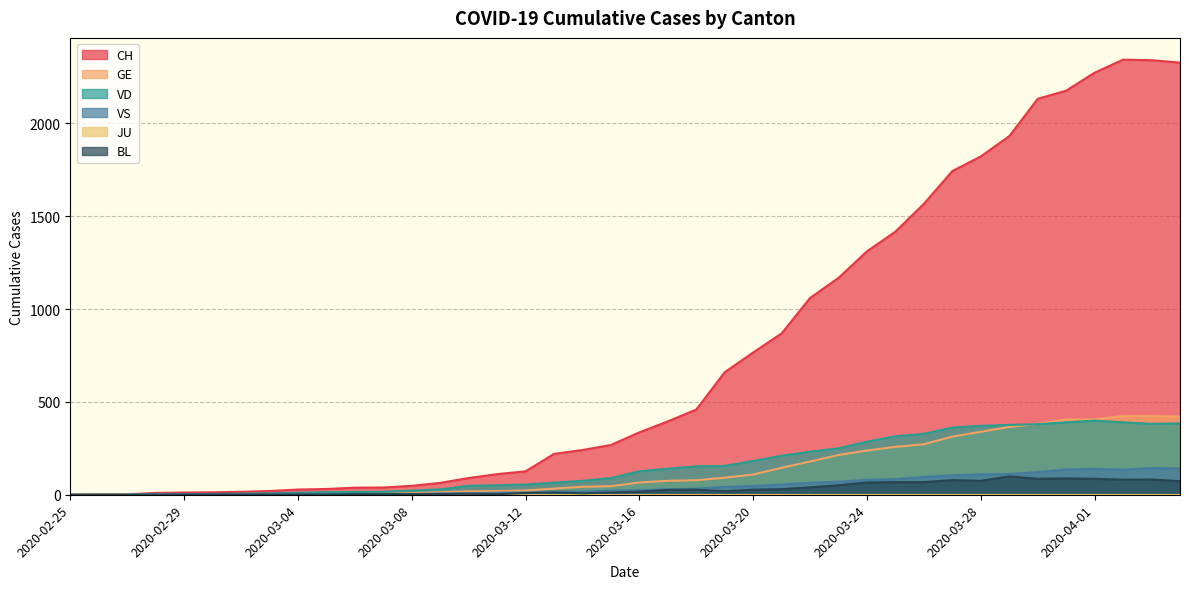

What is the greatest value displayed?

2343